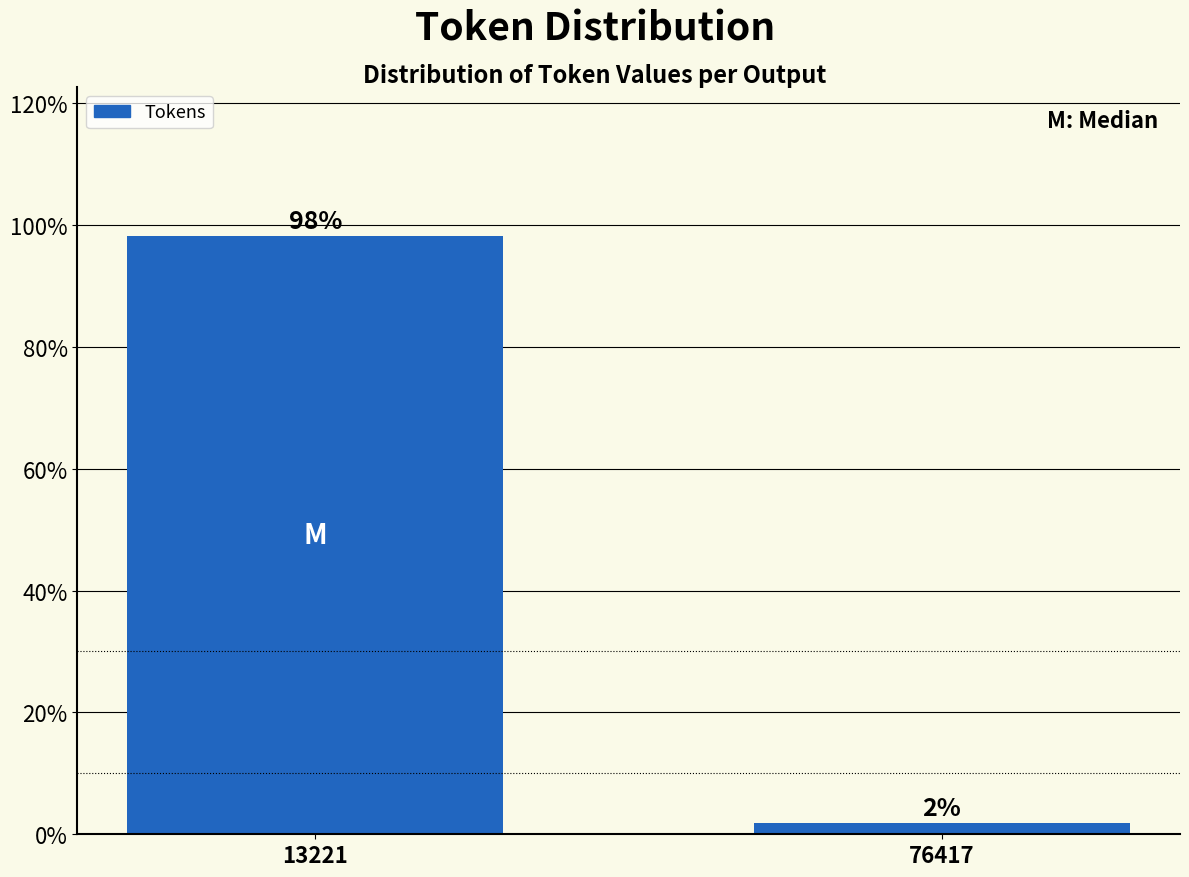

What is the approximate value at 13221?

98.1